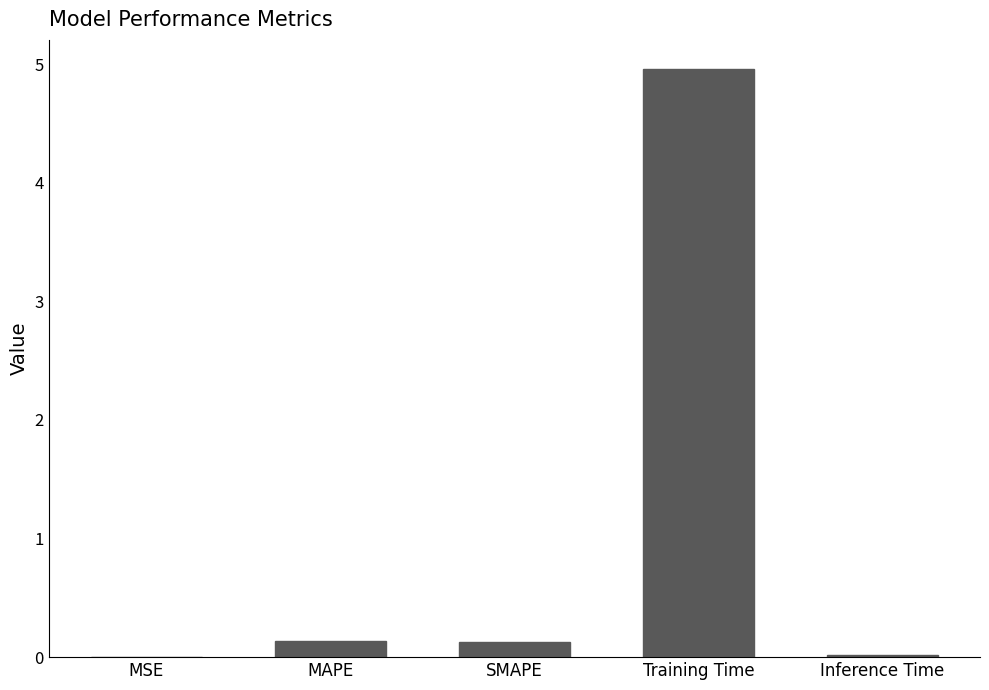

Which has a higher value, MSE or MAPE?

MAPE